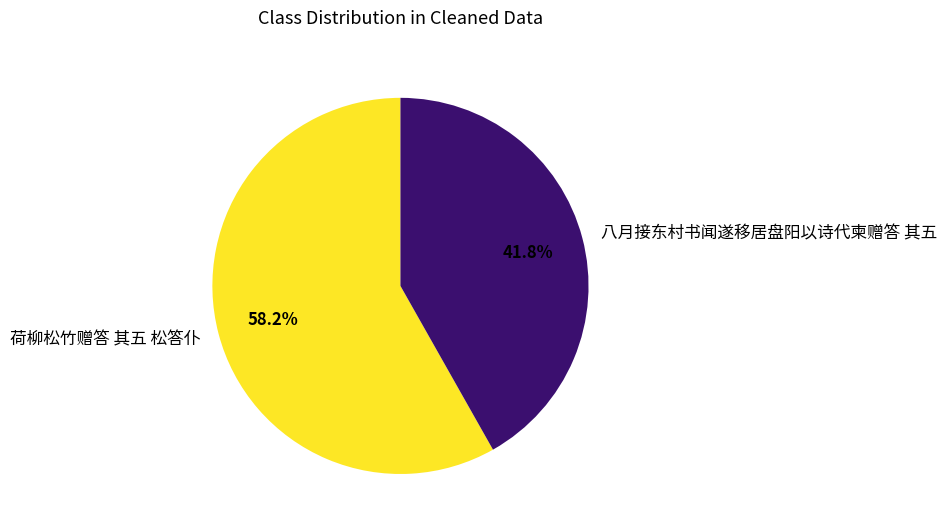

How many slices are in this pie chart?

2